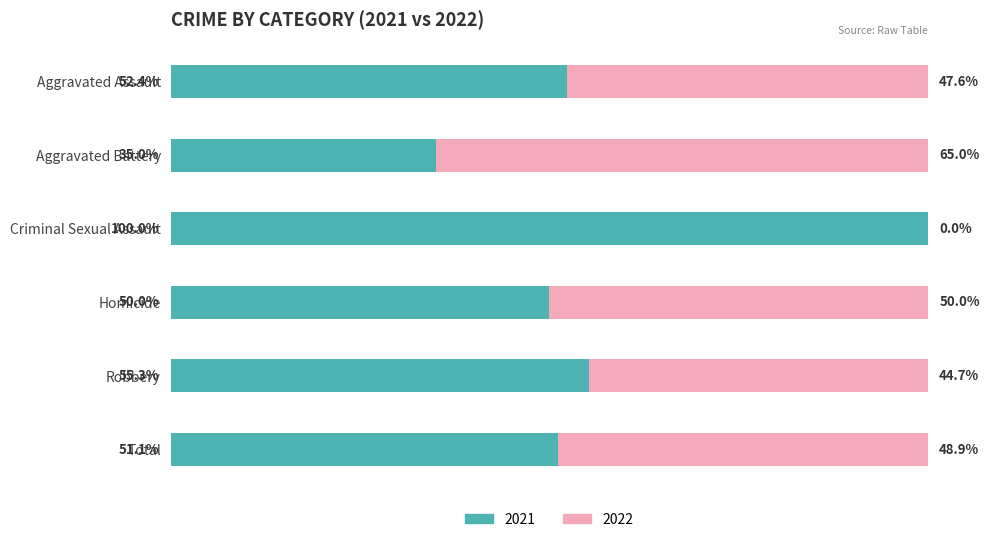

Where is 2021 nearest to the value 67?

Robbery